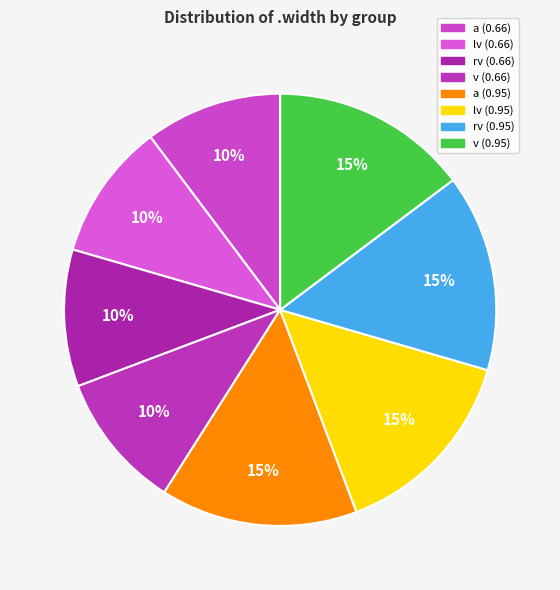

What percentage is the lv (0.95) slice, to the nearest percent?

15%